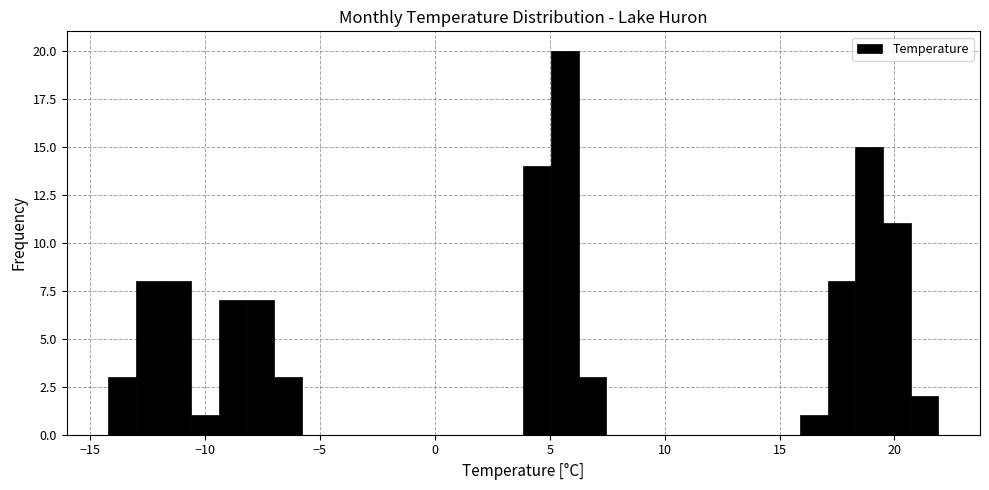

Around what value on the x-axis is the tallest bar? Give the approximate position of its centre, as read against the axis.

5.5